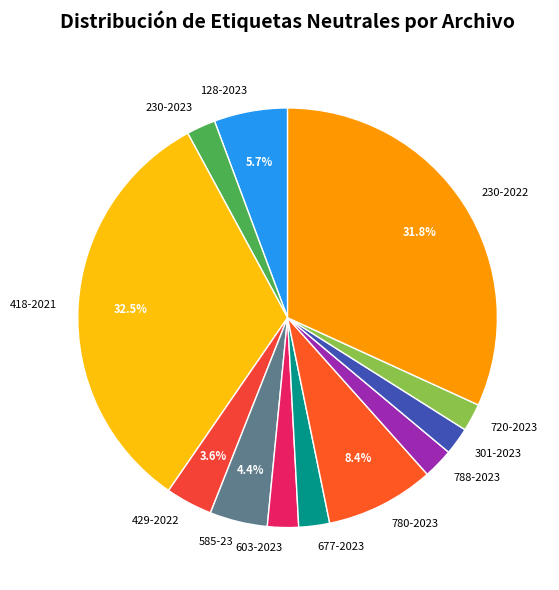

What is the largest slice in the pie chart?

418-2021